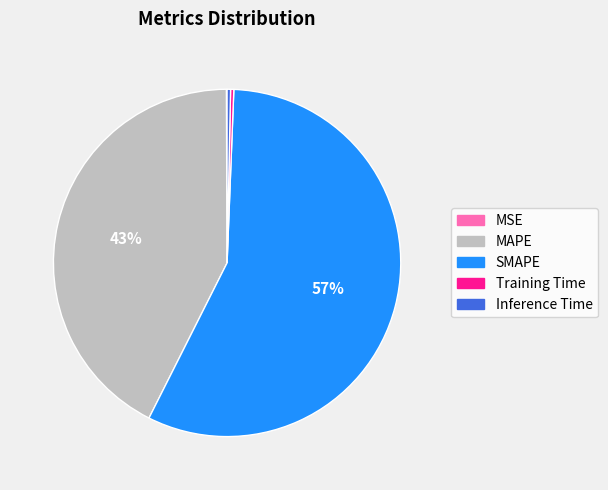

The Training Time slice represents 13% of the pie. True or false?

False